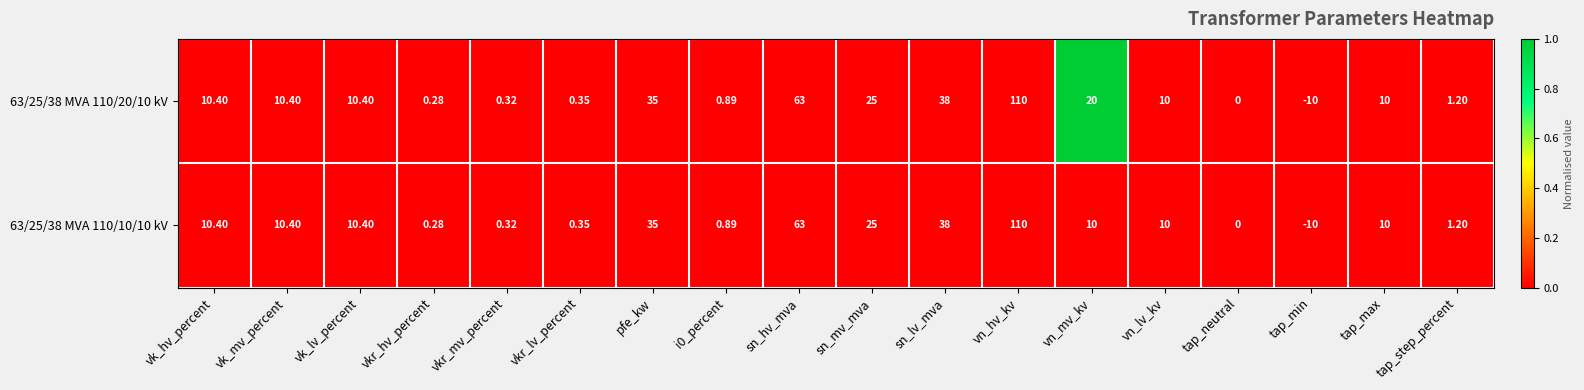

At which category is the sum across all series the highest?

vn_hv_kv